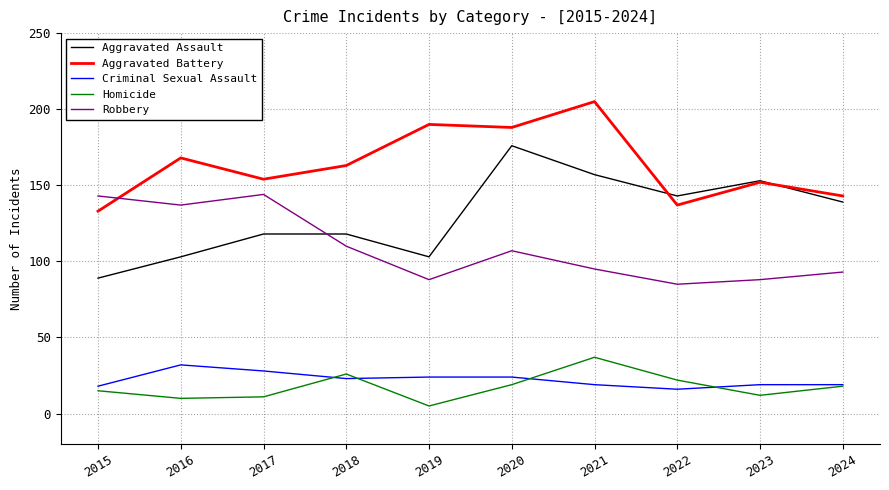

True or false: Robbery and Aggravated Assault intersect in this chart.

True